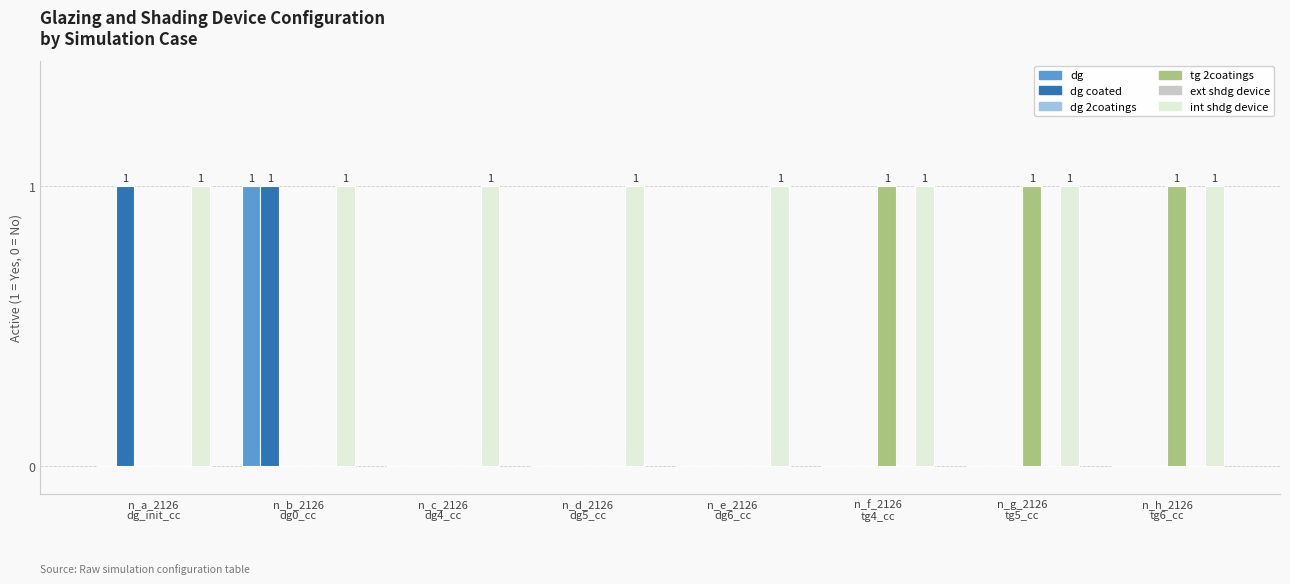

How many groups of bars are there?

8